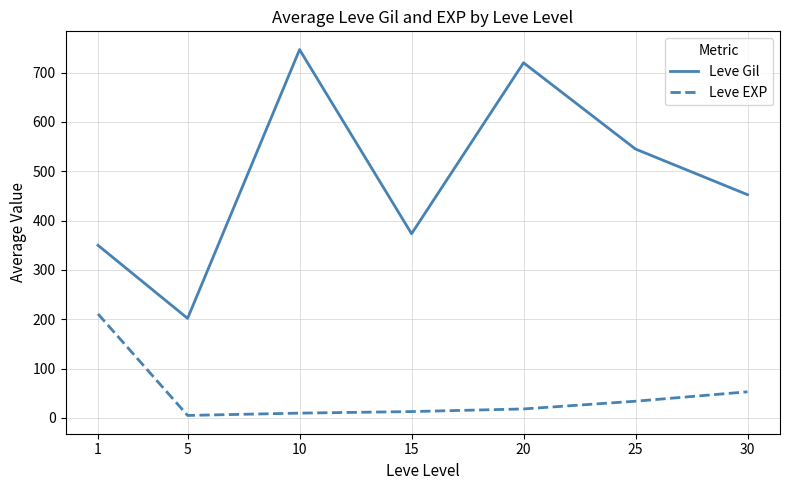

What is the difference between the maximum and minimum values in the Leve EXP series?

205.8